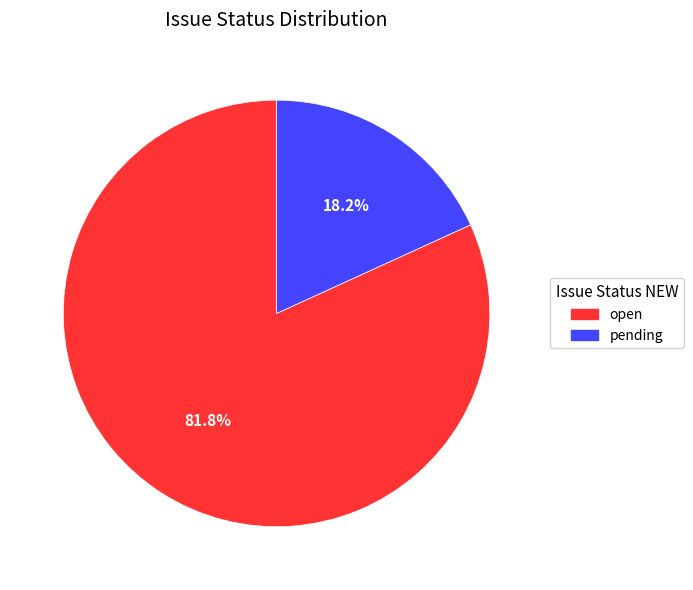

Do open and pending together represent more than half of the pie?

Yes